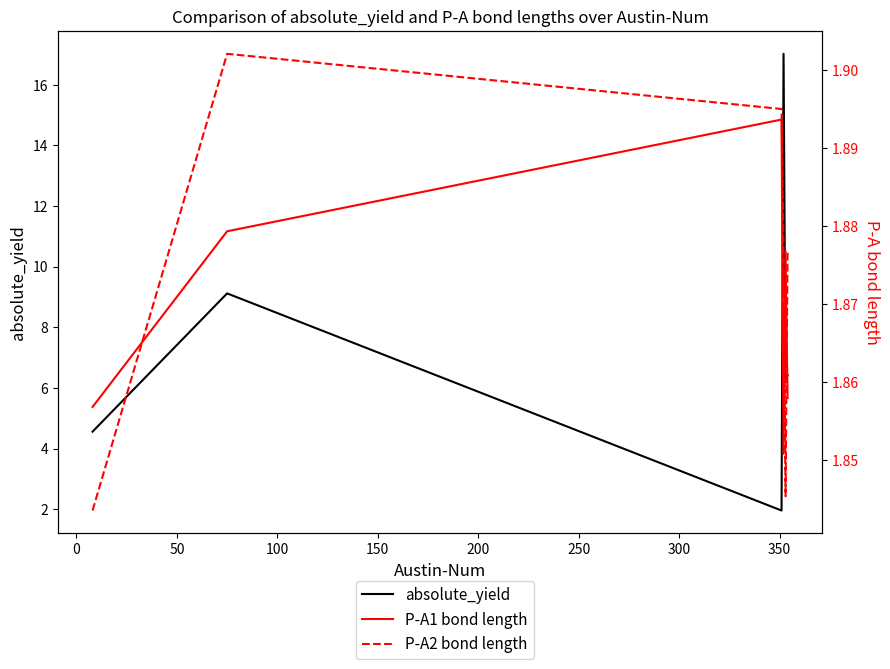

In P-A1 bond length, how many points are higher than both neighbors (excluding endpoints)?

2